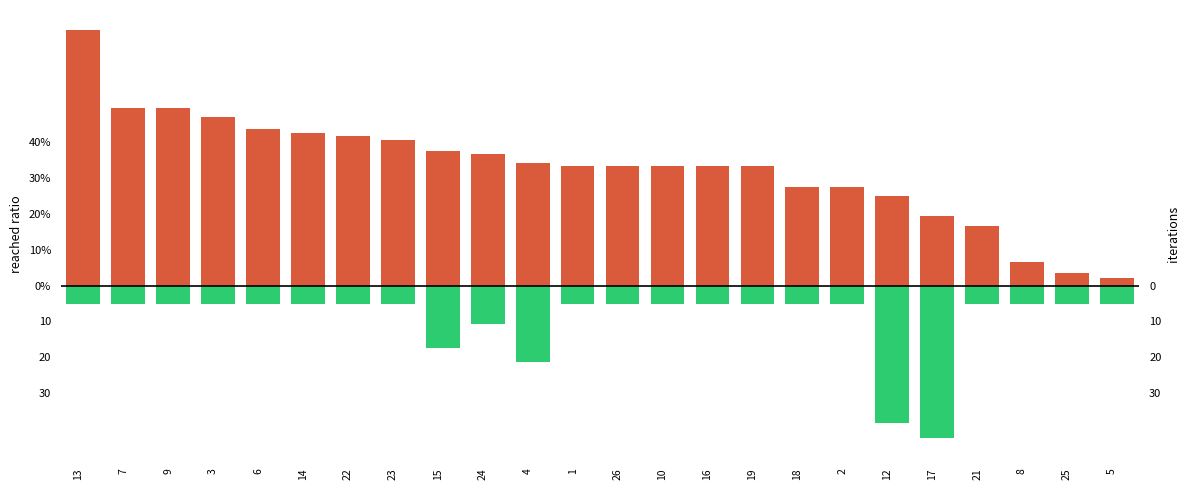

Are the bars horizontal?

No